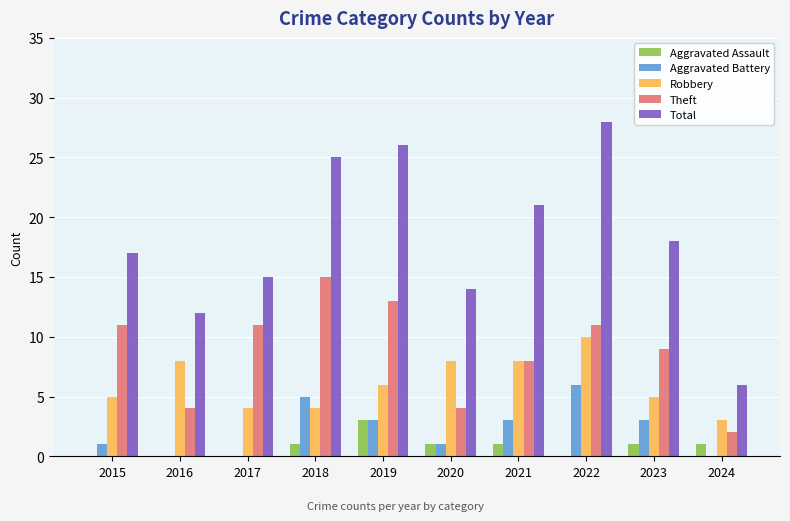

Which series changed the most between 2018 and 2022?

Robbery